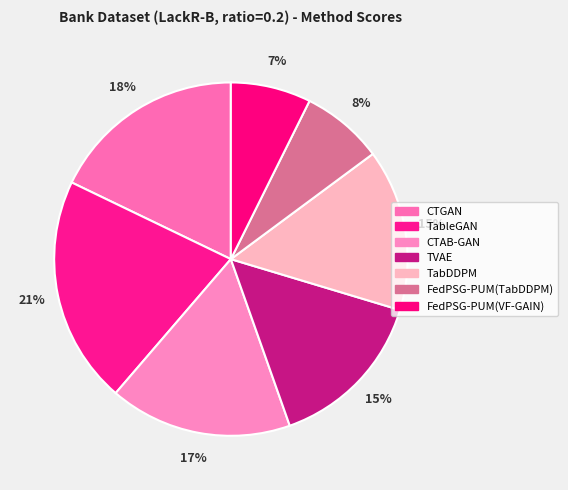

Which slice is the smallest?

FedPSG-PUM(VF-GAIN)